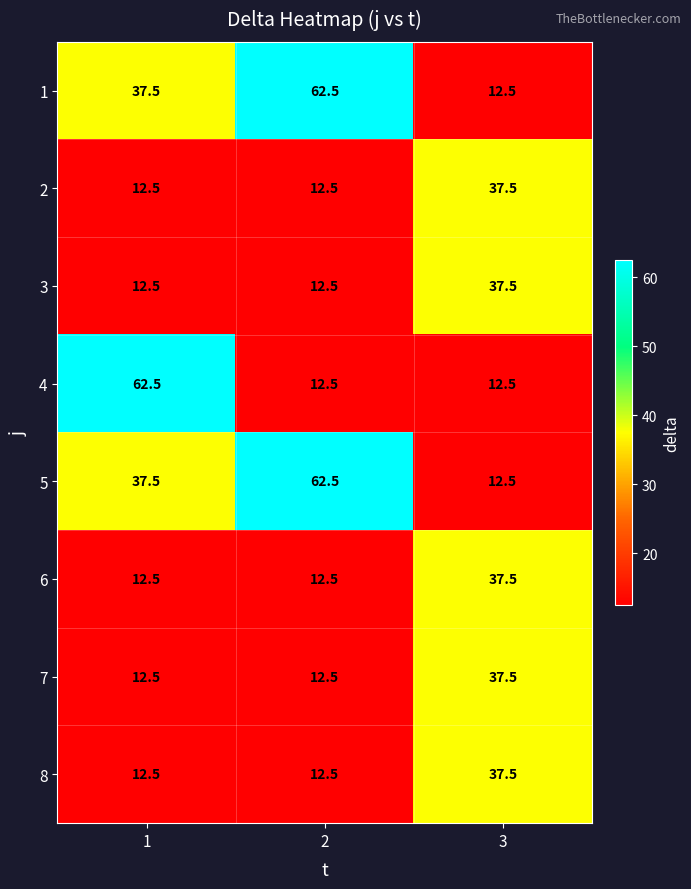

What value does the 4 series have at 3?

12.5